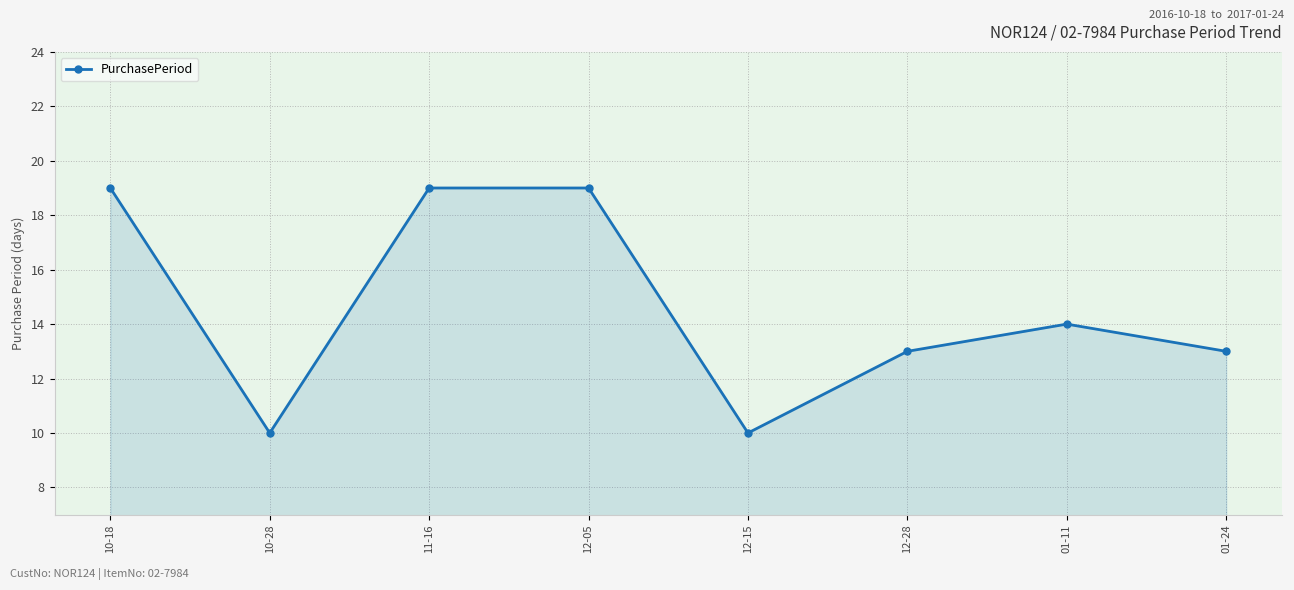

Read the value at 12-15.

10